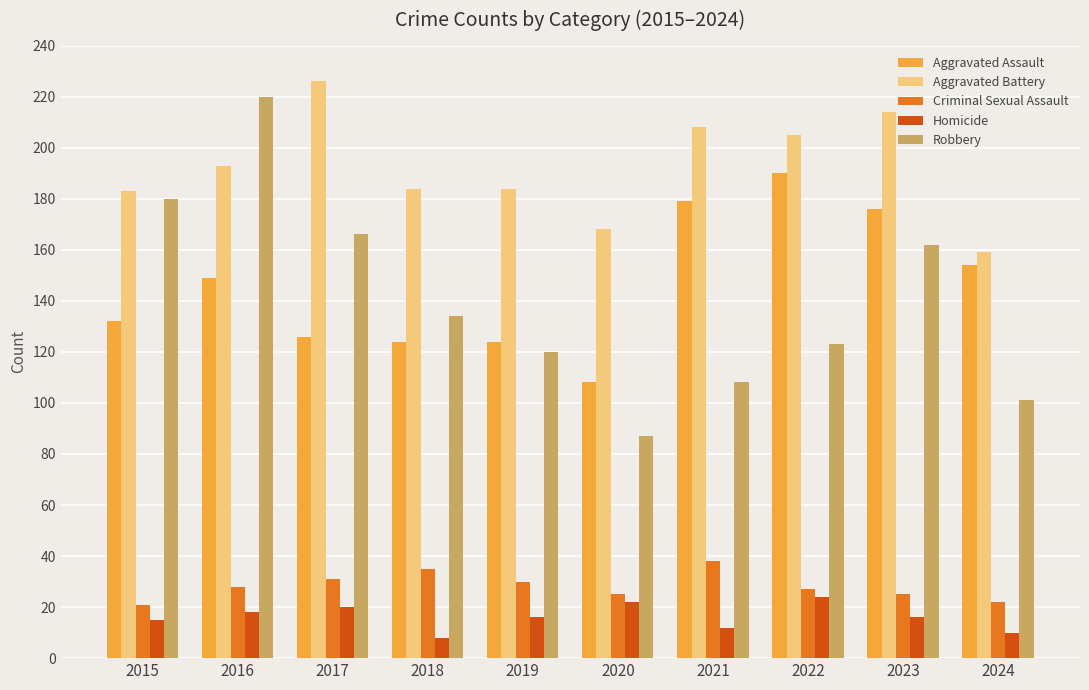

Which label corresponds to the largest value in the chart?

2017